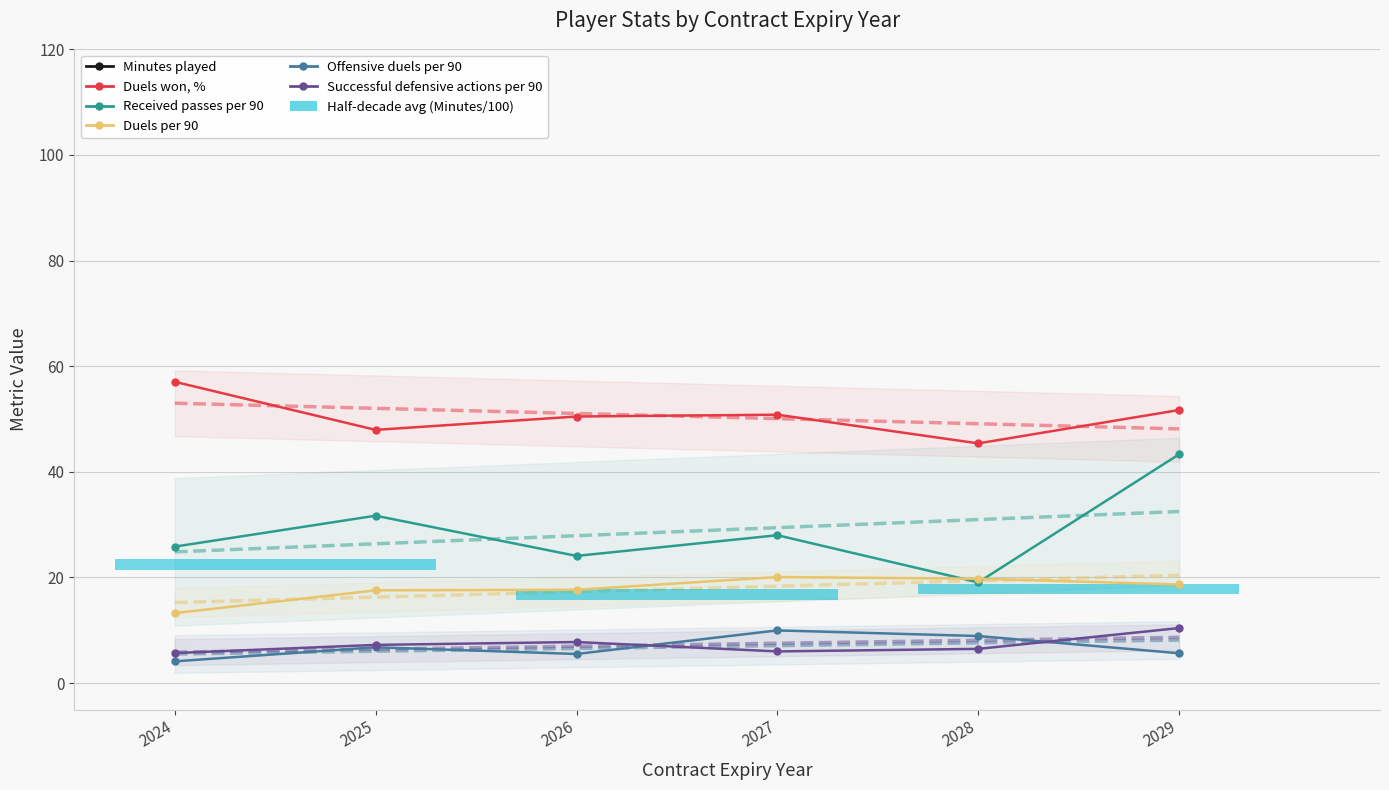

Rank the categories by Received passes per 90 value from highest to lowest.

2029, 2025, 2027, 2024, 2026, 2028